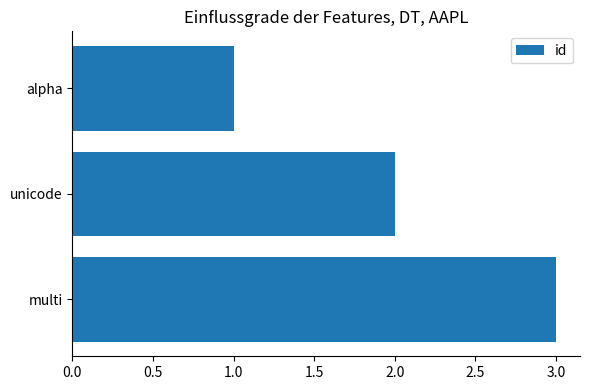

What is the greatest value displayed?

3